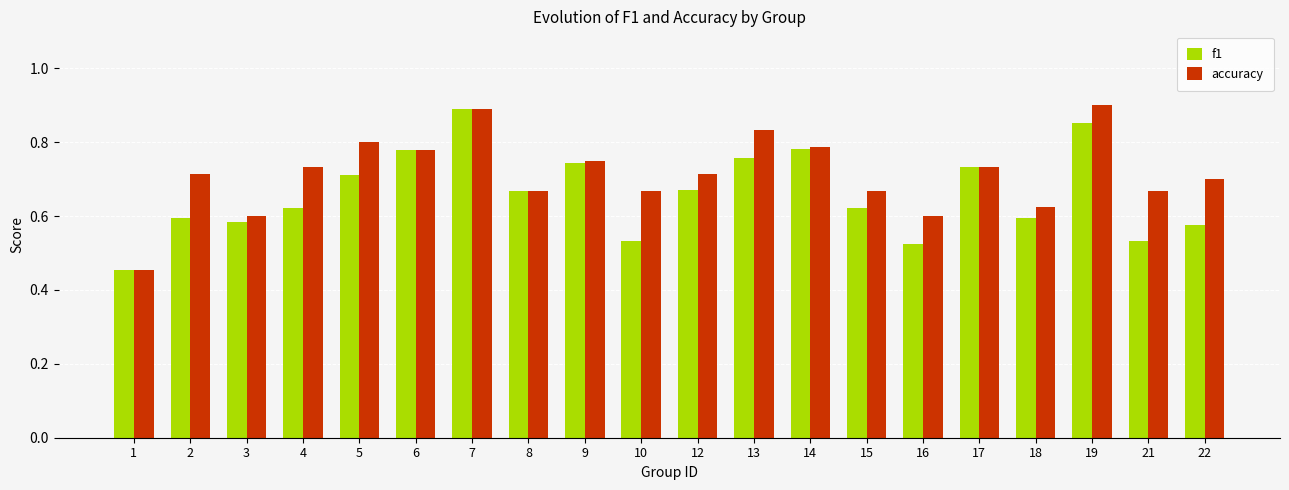

Which series has the widest spread of values?

accuracy